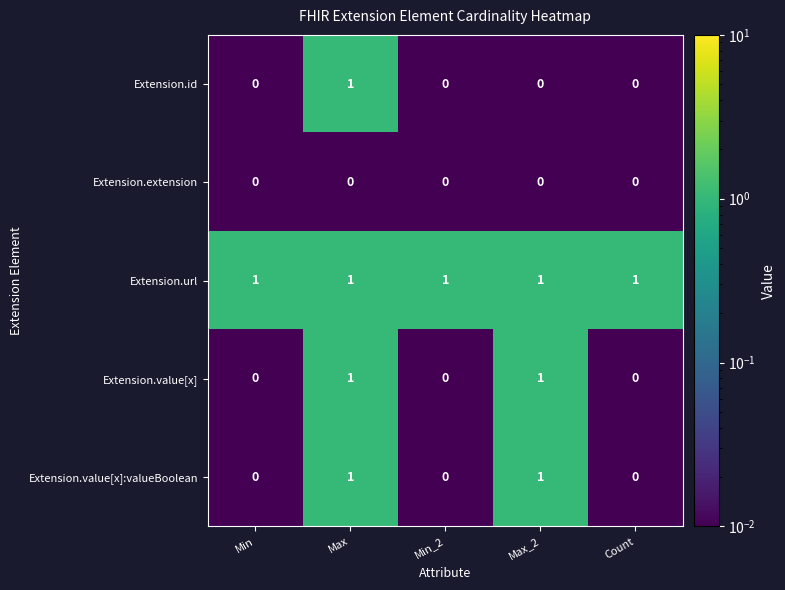

Count the number of categories in the chart.

5